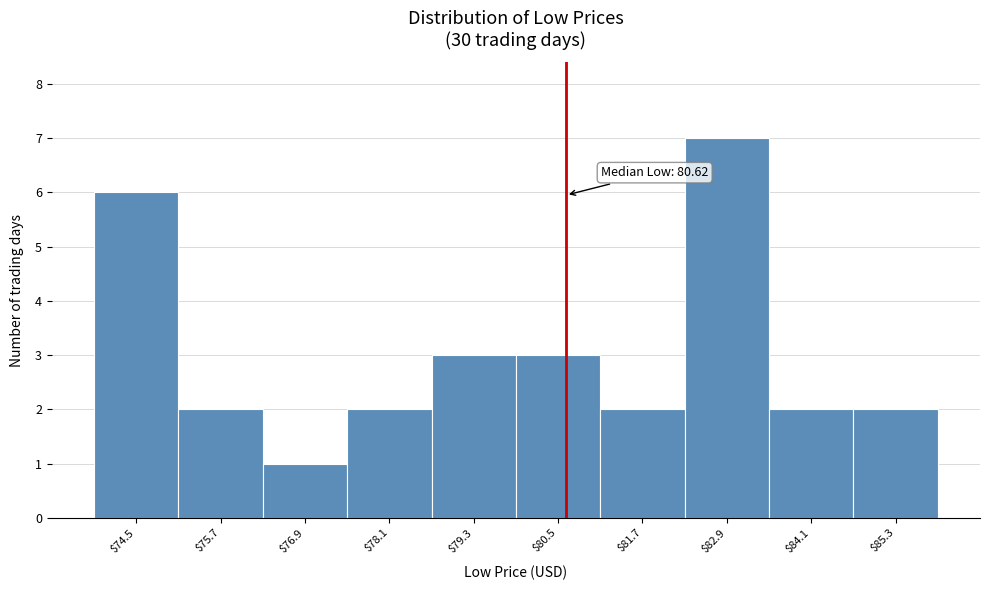

Which range on the x-axis has the tallest bar?

82.4 to 83.6